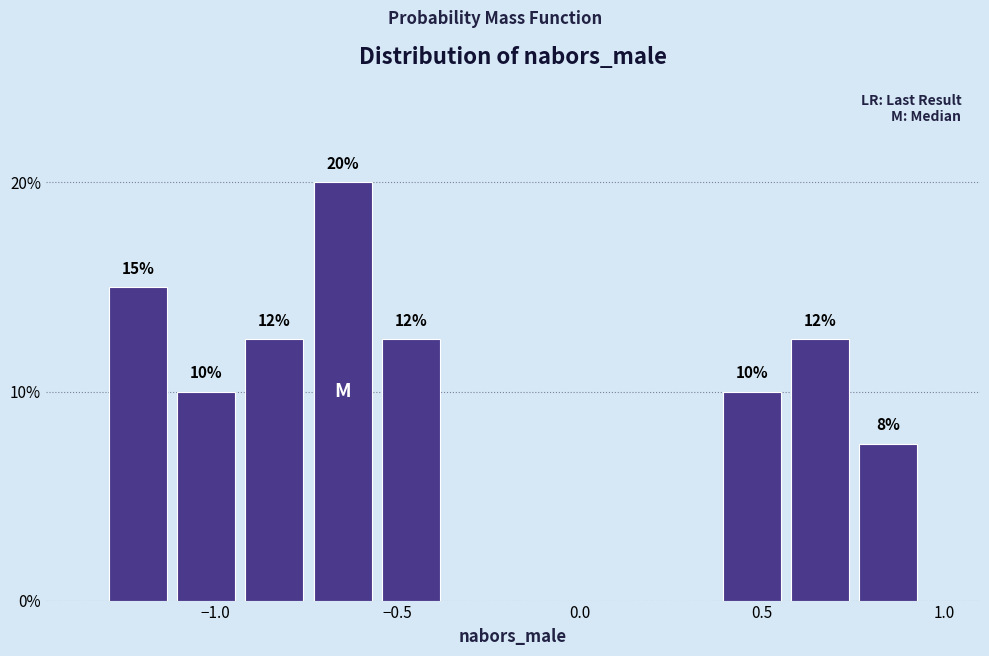

Around what value on the x-axis is the tallest bar? Give the approximate position of its centre, as read against the axis.

-0.65